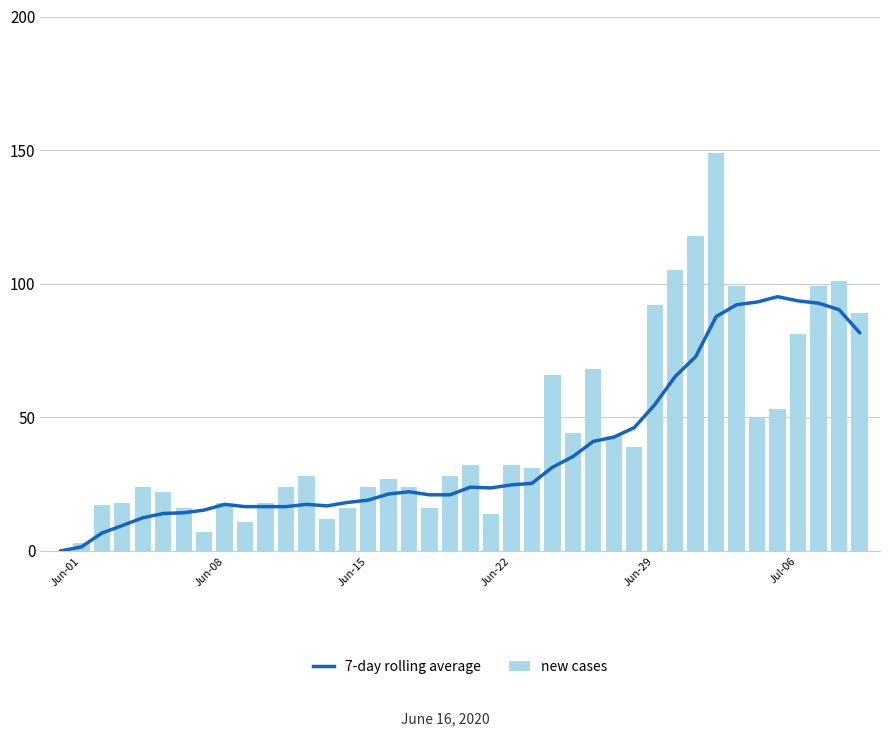

Reading right to left, list all the values displayed in this chart.

7-day rolling average: 81.7	90.3	92.7	93.6	95.1	93.1	92.1	87.7	72.7	65.3	54.7	46.1	42.6	41.0	35.3	31.3	25.3	24.7	23.6	23.9	21.0	21.0	22.1	21.3	19.0	18.1	16.9	17.4	16.6	16.6	16.6	17.4	15.3	14.3	14.0	12.4	9.5	6.7	1.5	0.0
new cases: 89.0	101.0	99.0	81.0	53.0	50.0	99.0	149.0	118.0	105.0	92.0	39.0	43.0	68.0	44.0	66.0	31.0	32.0	14.0	32.0	28.0	16.0	24.0	27.0	24.0	16.0	12.0	28.0	24.0	18.0	11.0	18.0	7.0	16.0	22.0	24.0	18.0	17.0	3.0	0.0